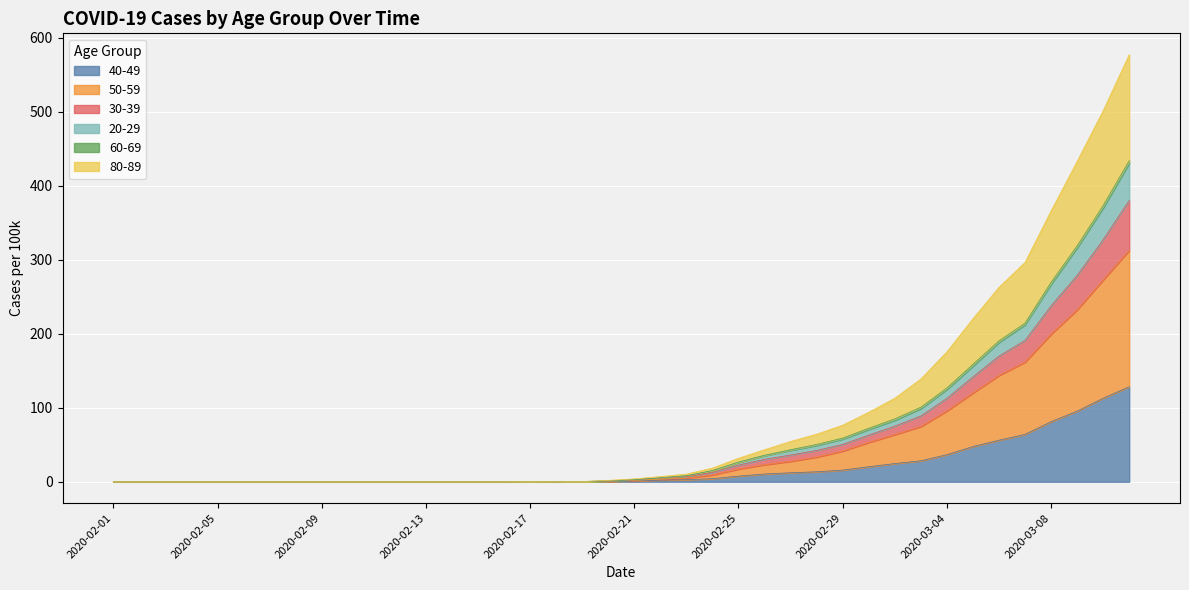

True or false: 20-29 and 40-49 cross at least once.

False